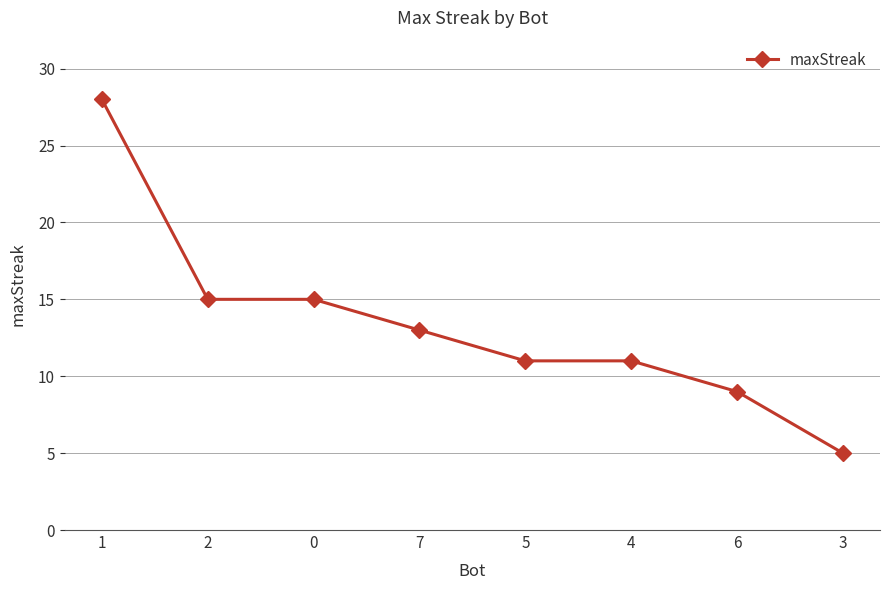

What is the difference between the maximum and second lowest values?

19